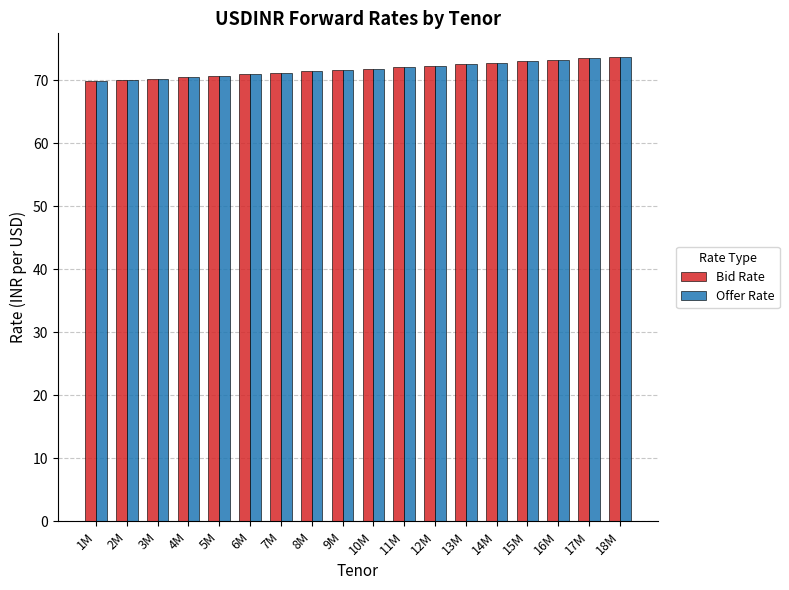

What is the total value across all series at 4M?

141.0